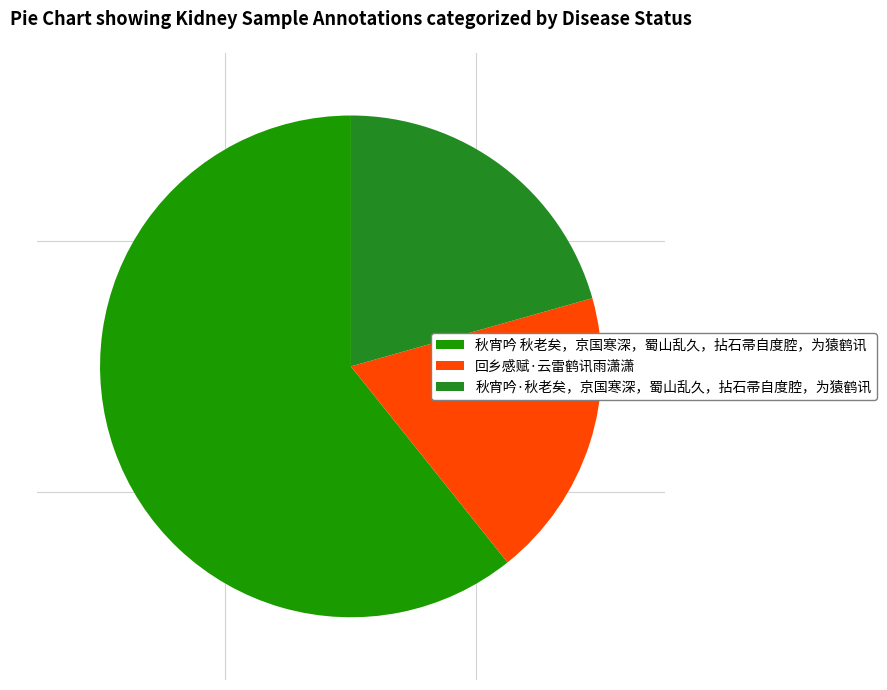

How many segments does this pie chart have?

3